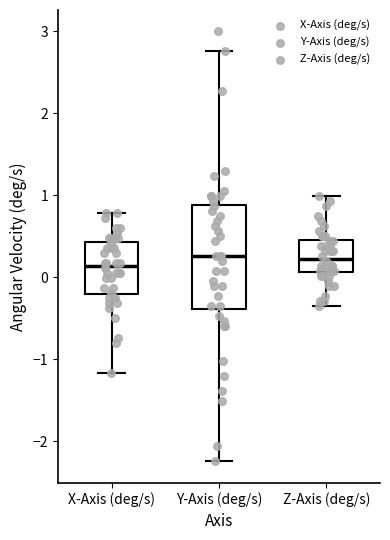

Which box is the tallest, from its lower edge to its upper edge?

Y-Axis (deg/s)